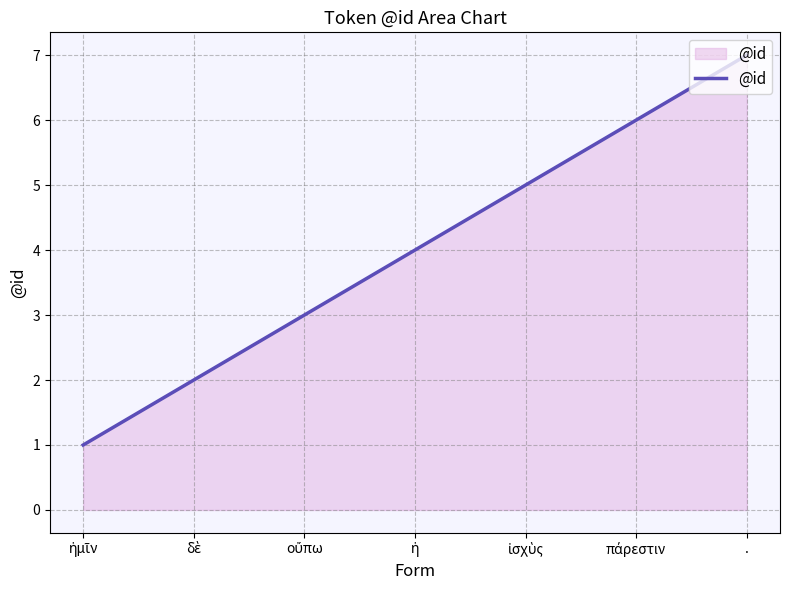

What is the sum of all values?

28